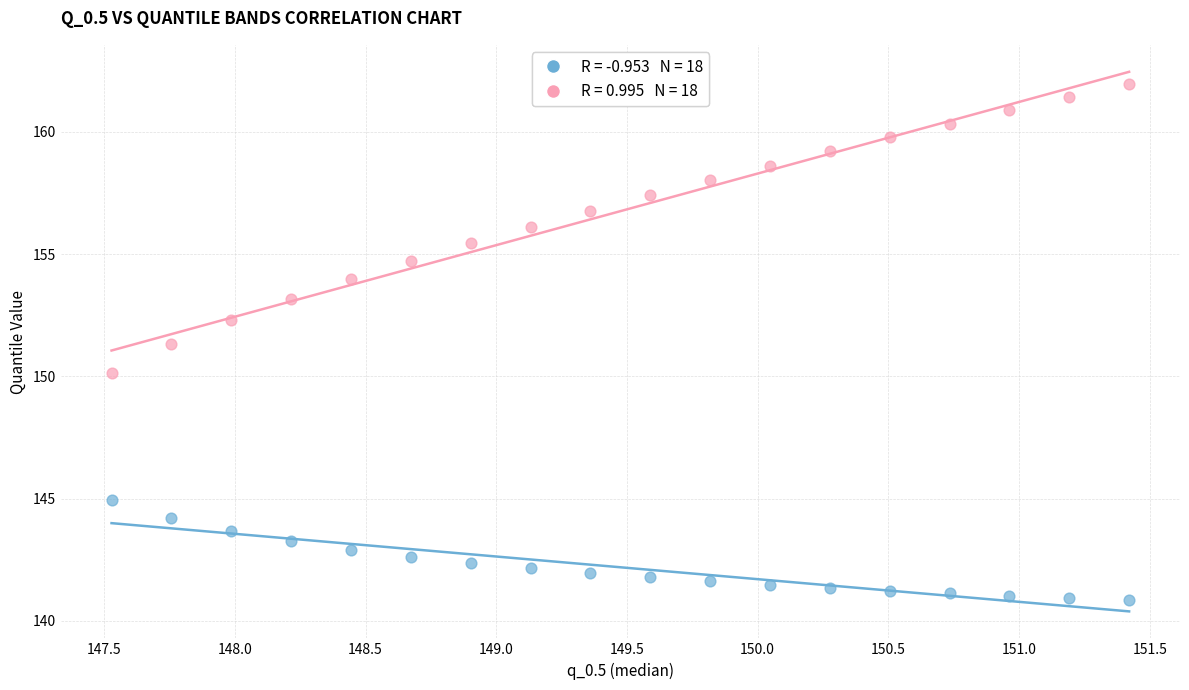

Across all series, what Y value is closest to 151?

151.3